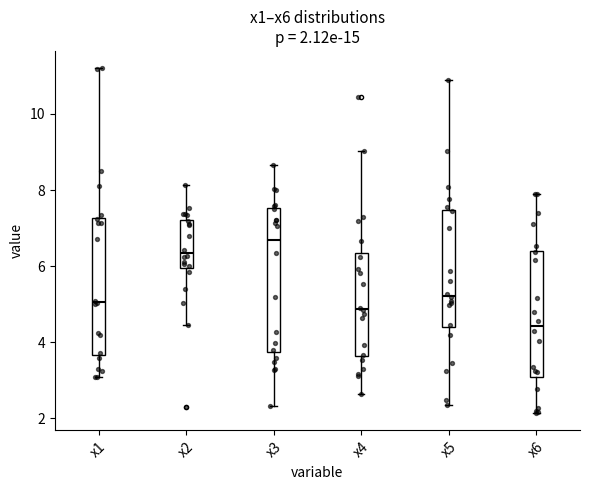

Which box has the highest median line?

x3